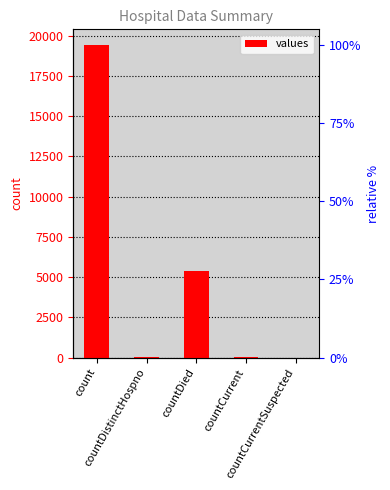

Reading right to left, extract all data points from this chart.

0	60	5357	38	19420